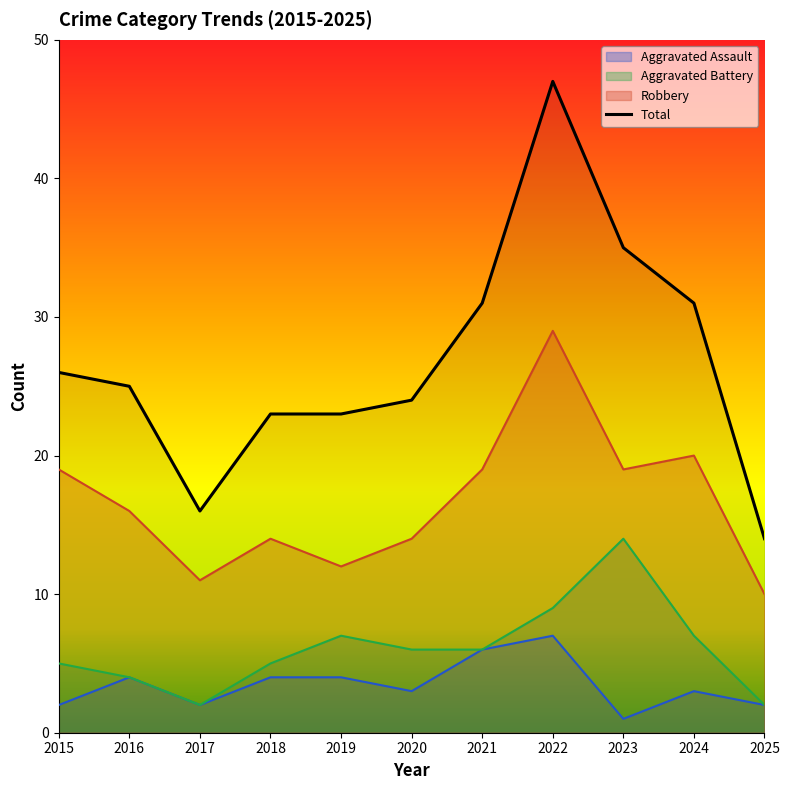

How many categories are shown in the chart?

11